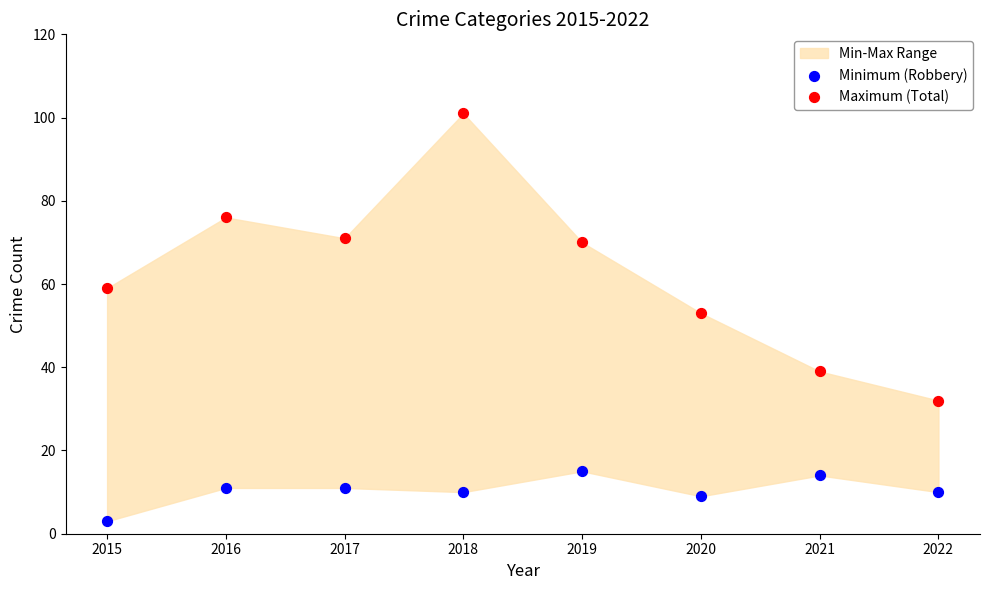

Which series contains the highest Y value?

Maximum (Total)